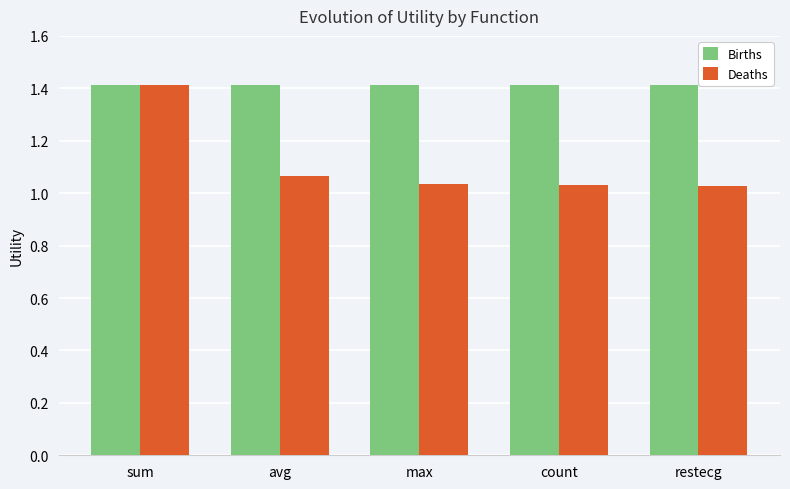

Which category has the highest value in the Deaths series?

sum